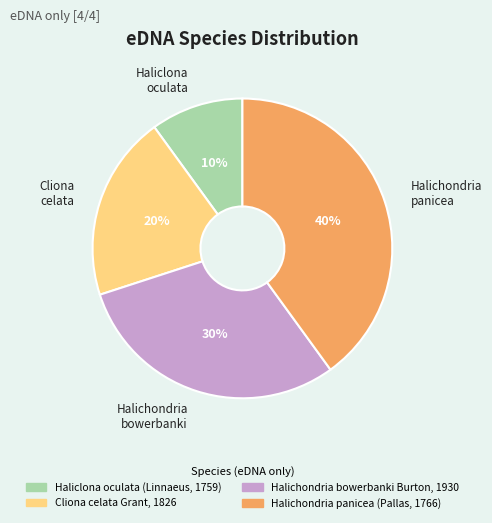

To the nearest percent, what is the average slice percentage?

25%